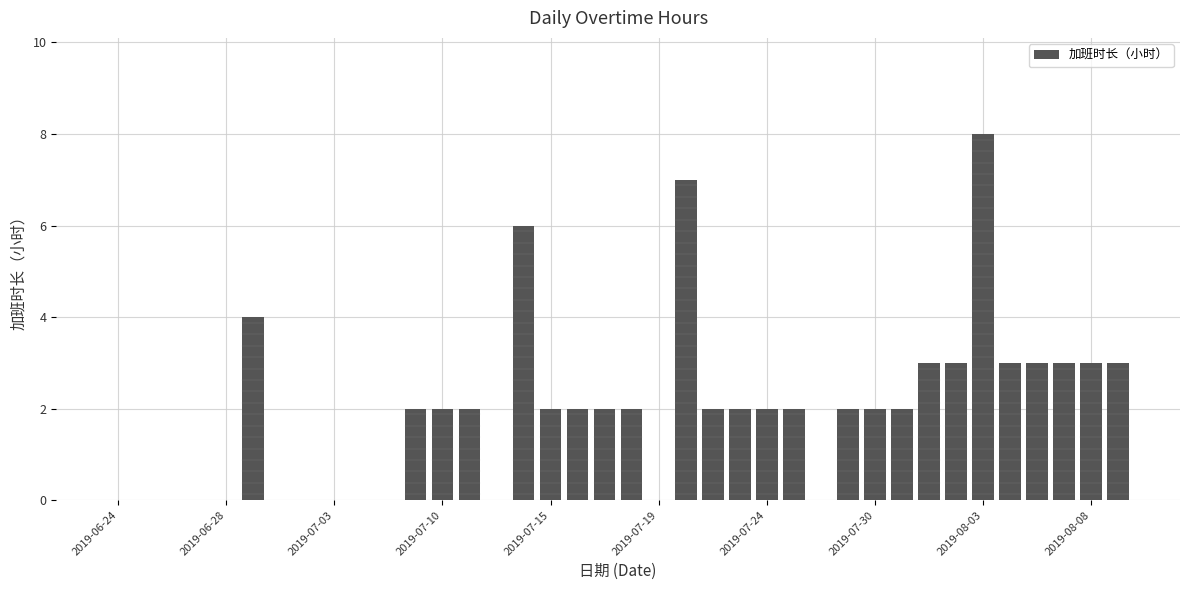

What is the maximum value shown in the chart?

8